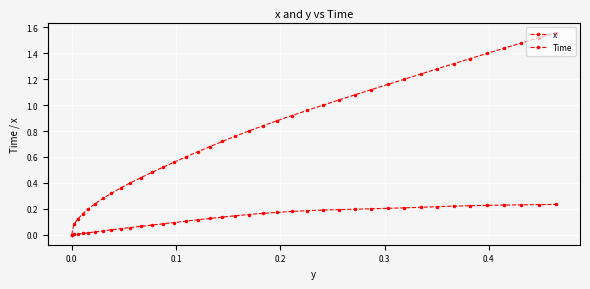

True or false: x and Time cross at least once.

False